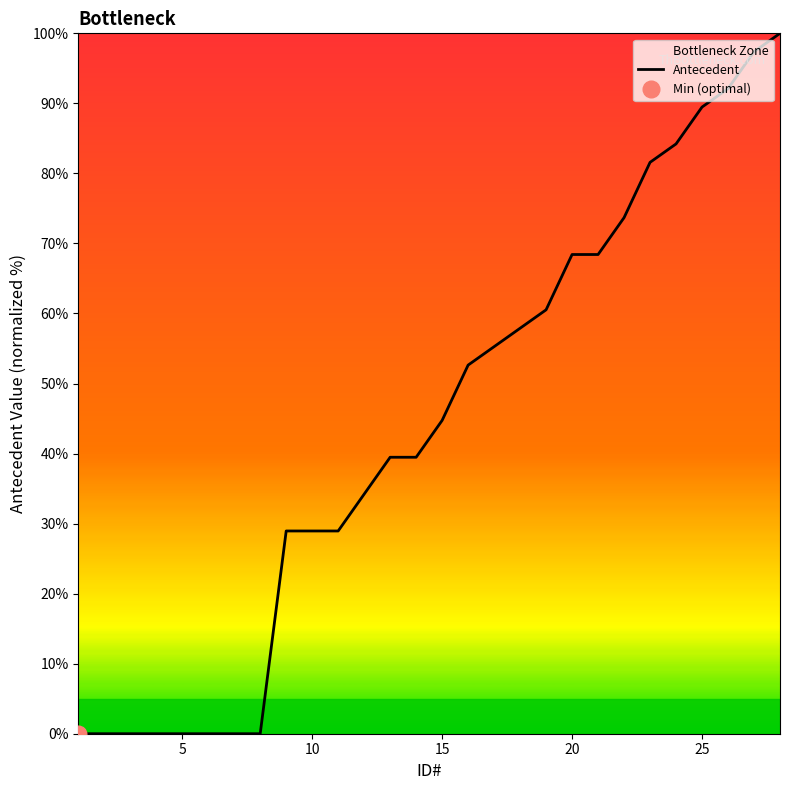

Reading left to right, transcribe all the data shown in this chart.

0.0	0.0	0.0	0.0	0.0	0.0	0.0	0.0	28.9	28.9	28.9	34.2	39.5	39.5	44.7	52.6	55.3	57.9	60.5	68.4	68.4	73.7	81.6	84.2	89.5	92.1	97.4	100.0